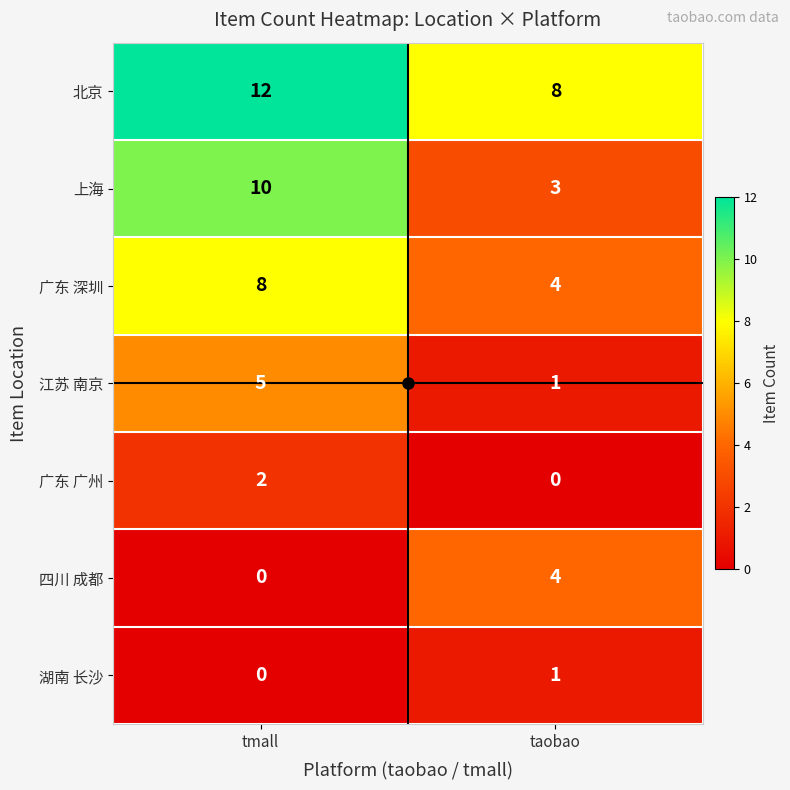

What is the difference between the highest and lowest values at tmall?

12